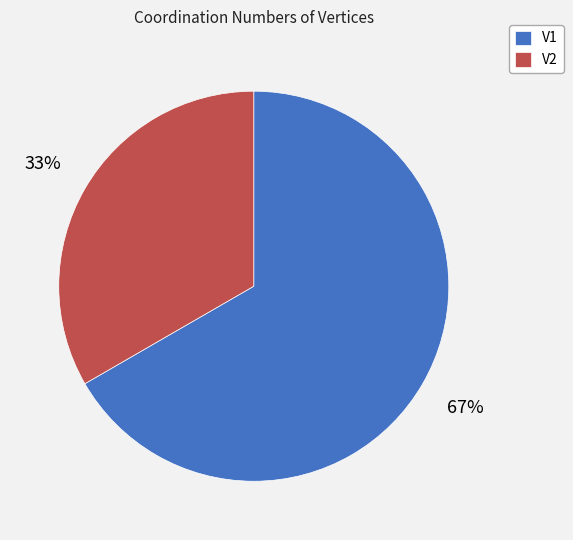

Combined, do V1 and V2 account for over 50%?

Yes